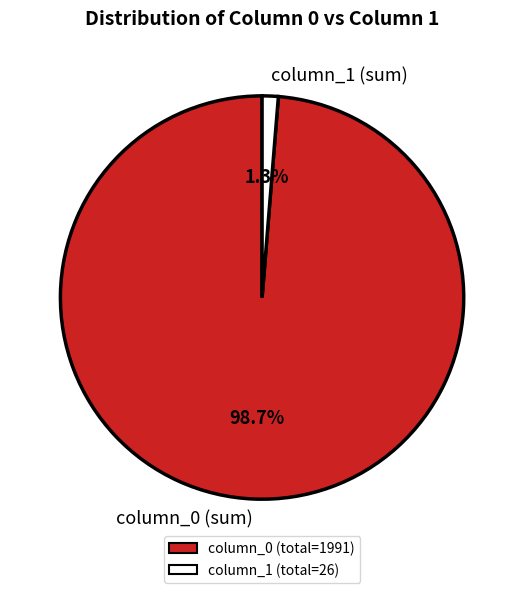

Rank the categories by value from highest to lowest.

column_0 (sum), column_1 (sum)